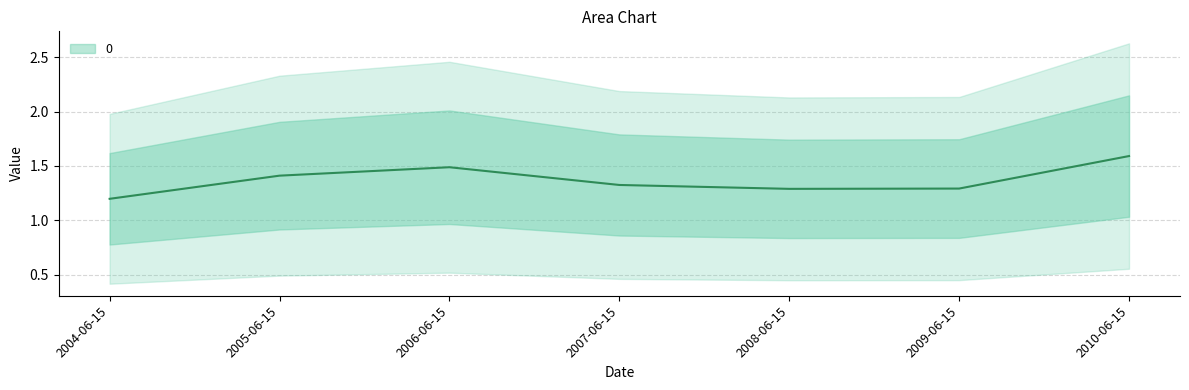

What is the label of the 4th point from the right?

2007-06-15